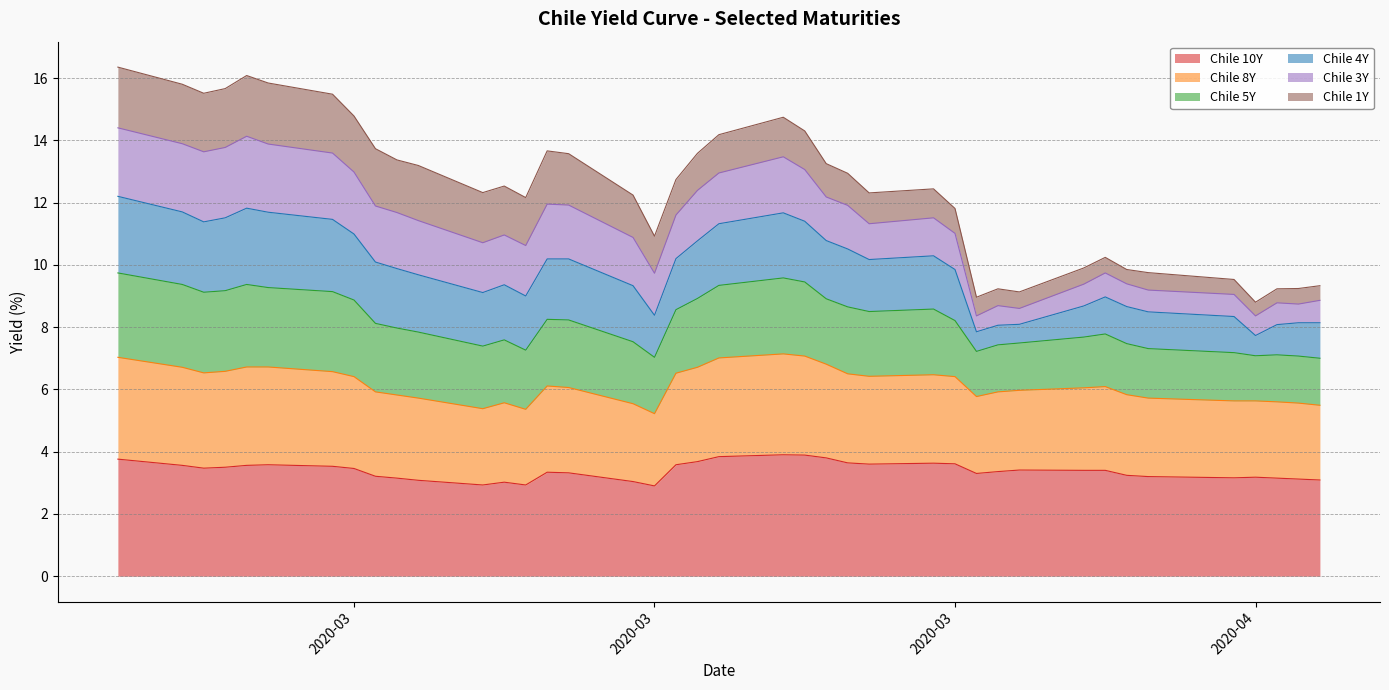

How many interior local valleys does the Chile 10Y series have?

7